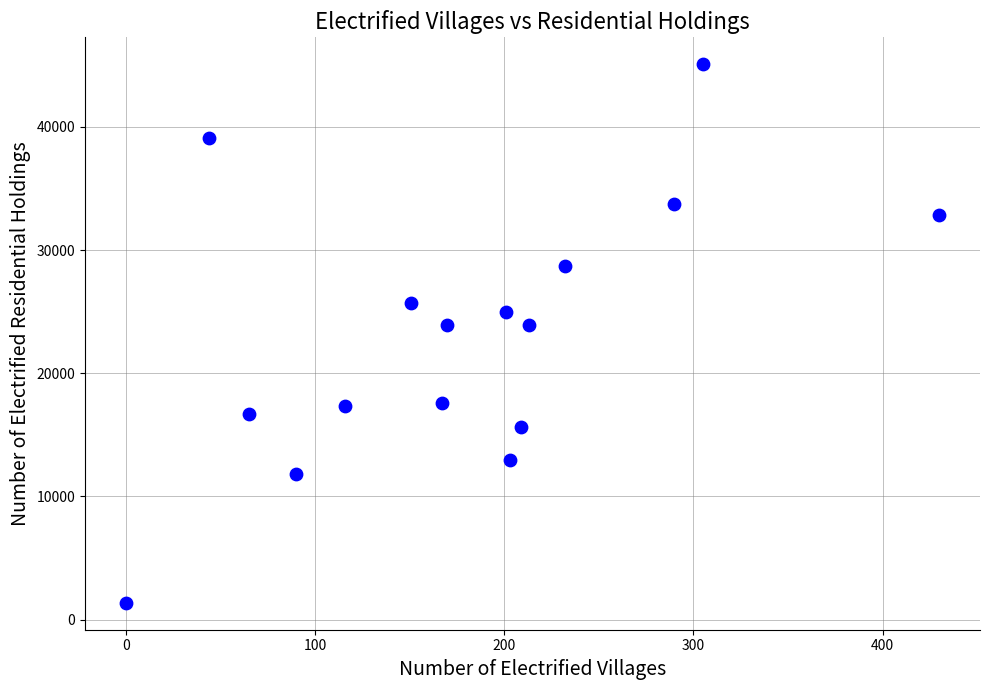

What is the range of Y values (max minus min)?

43707